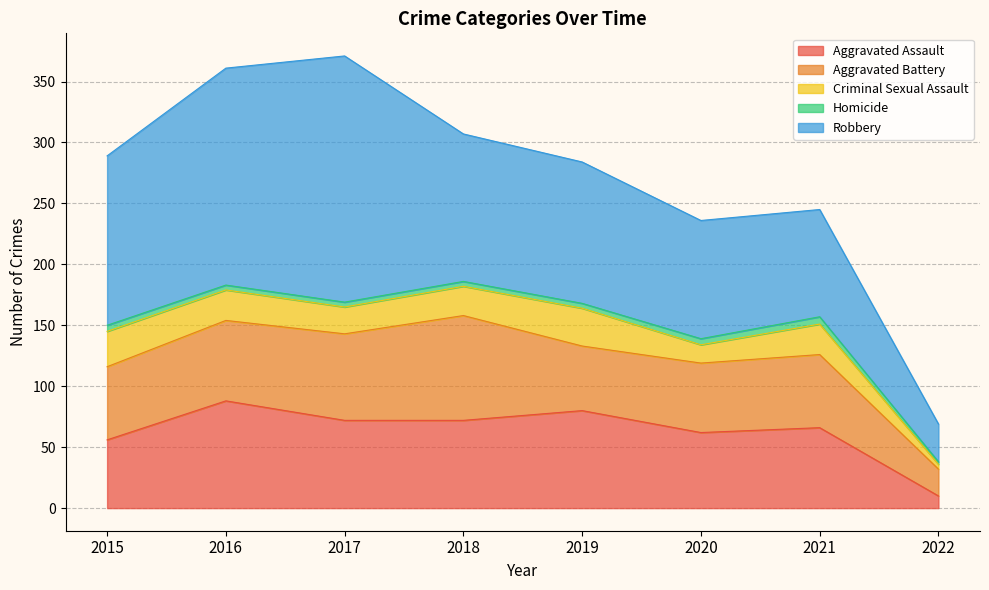

In Criminal Sexual Assault, how many points are higher than both neighbors (excluding endpoints)?

2